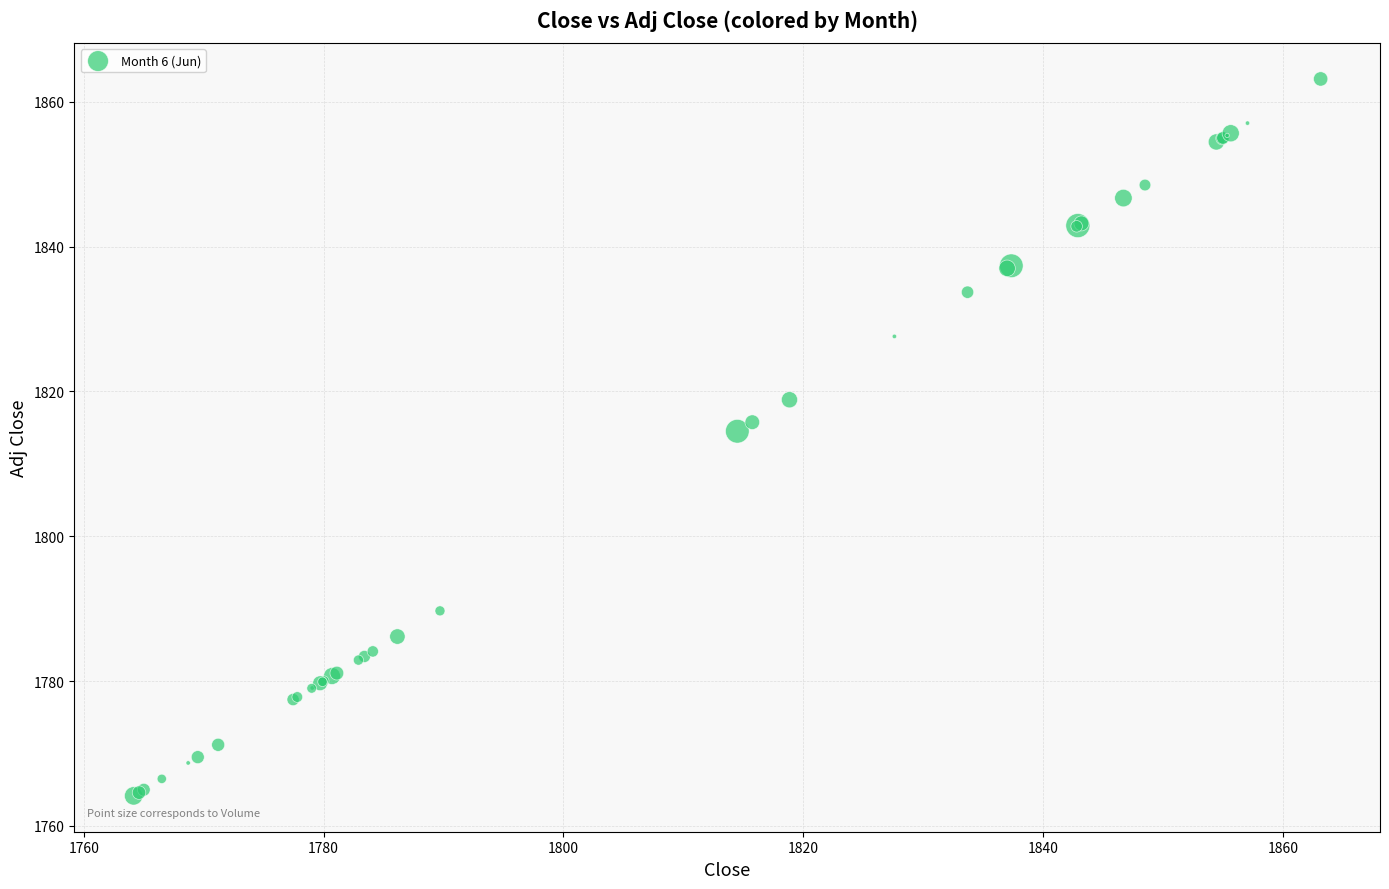

What Y value in the scatter plot is closest to 1813?

1814.5